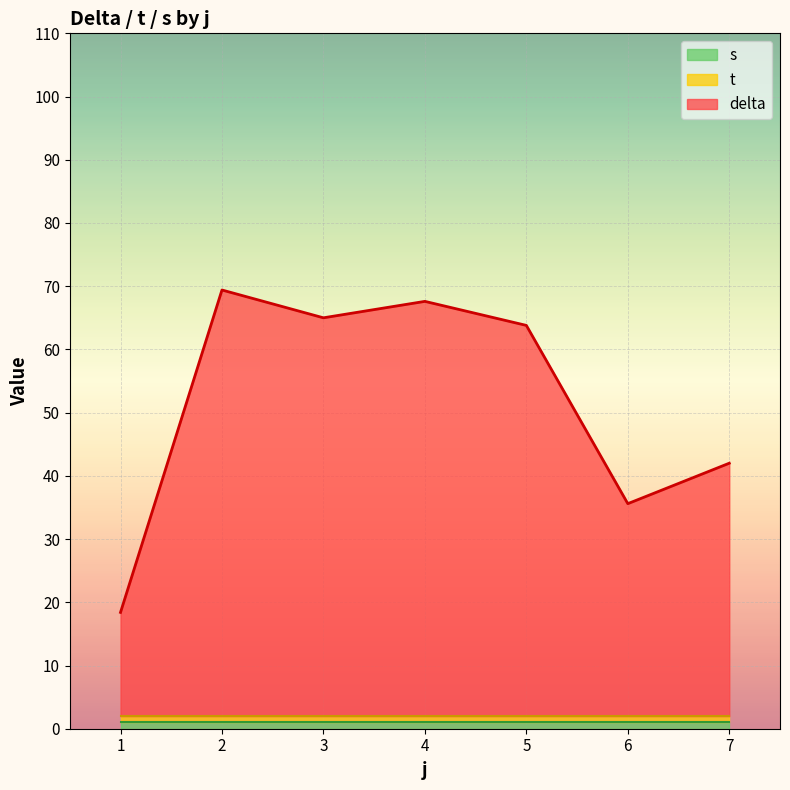

At which category does the chart reach its minimum across all series?

1